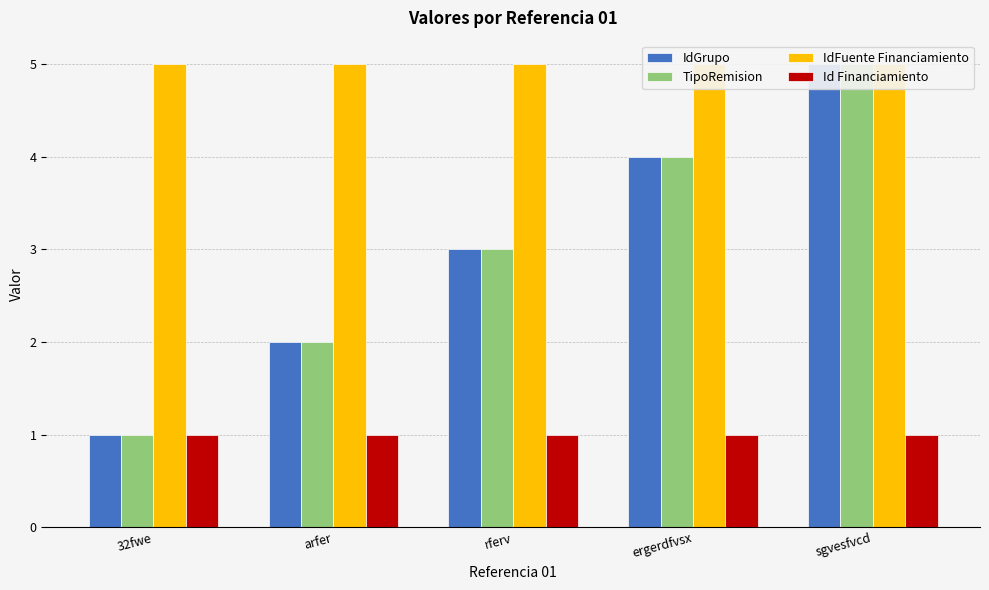

Which category has the lowest value across all series?

32fwe